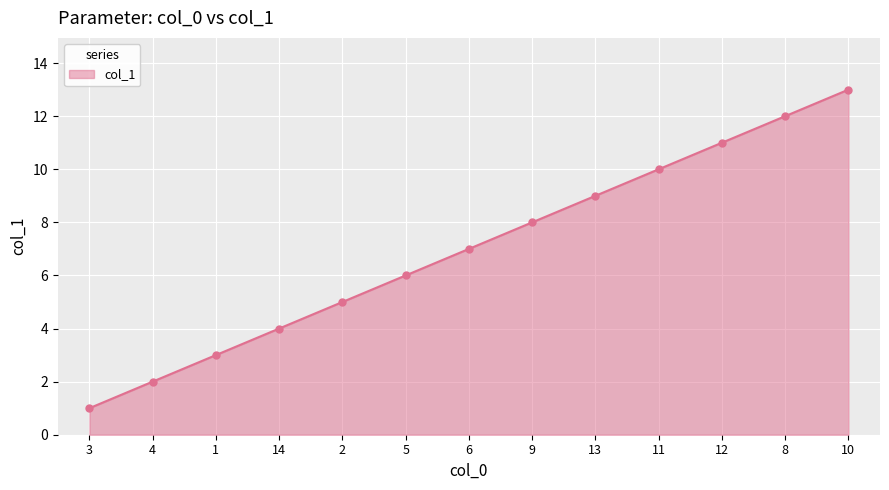

Which has a higher value, 1 or 8?

8